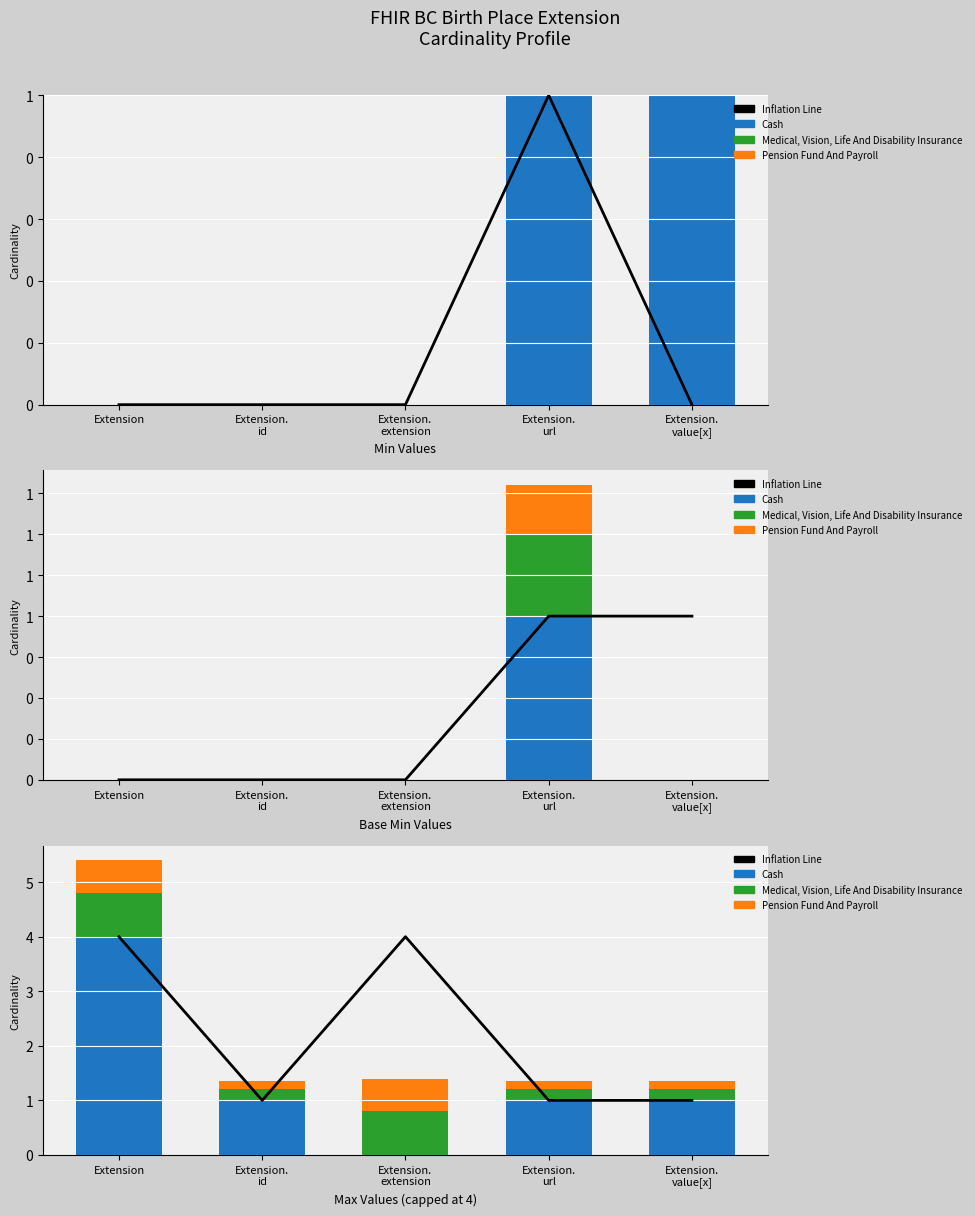

What position from the left is Extension.
url?

4